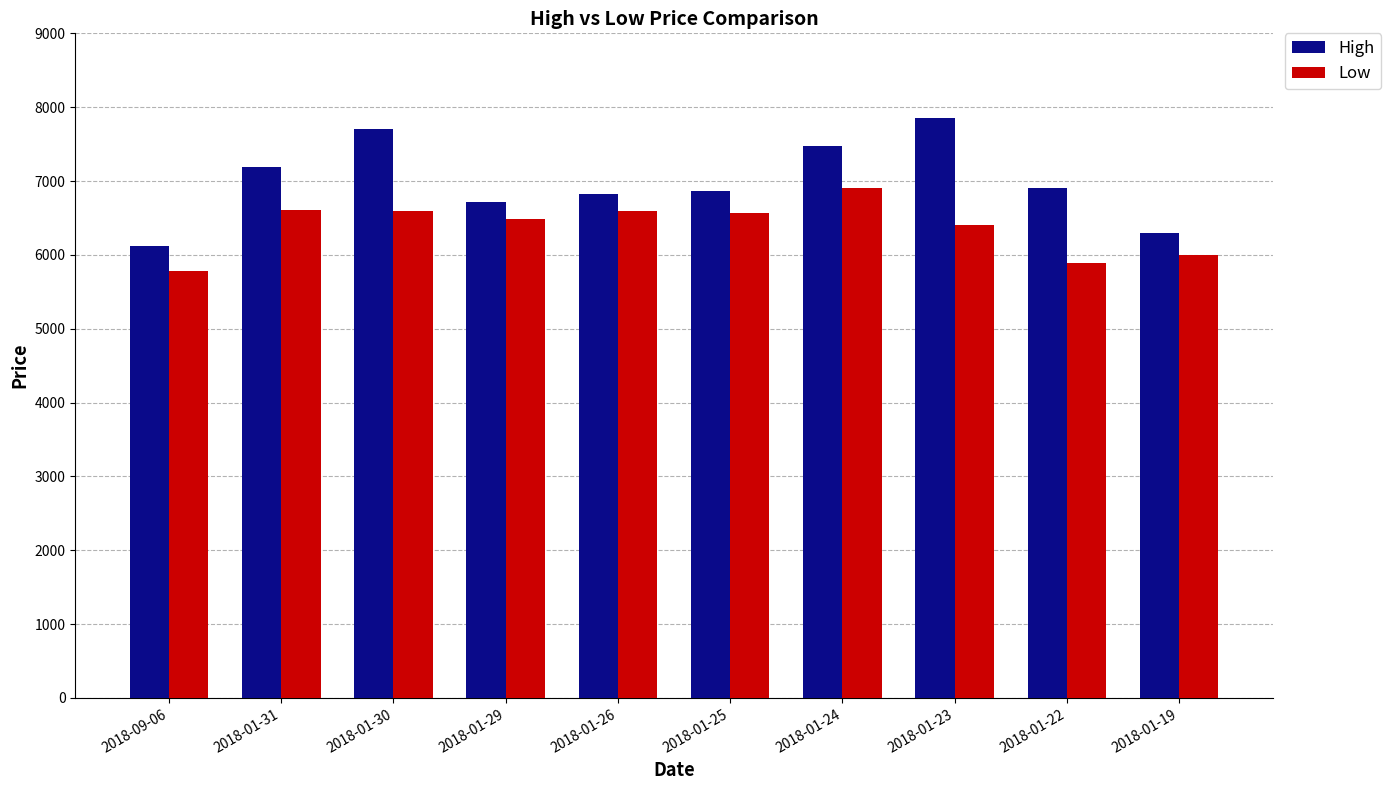

Which series has the largest range (max minus min)?

High